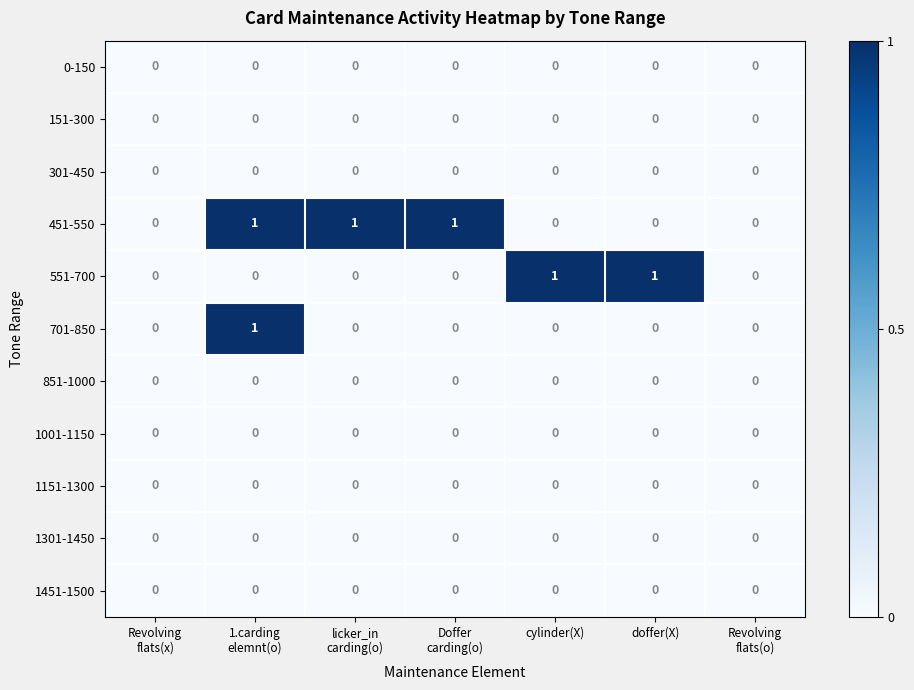

The value of 1001-1150 at cylinder(X) is 0. True or false?

True